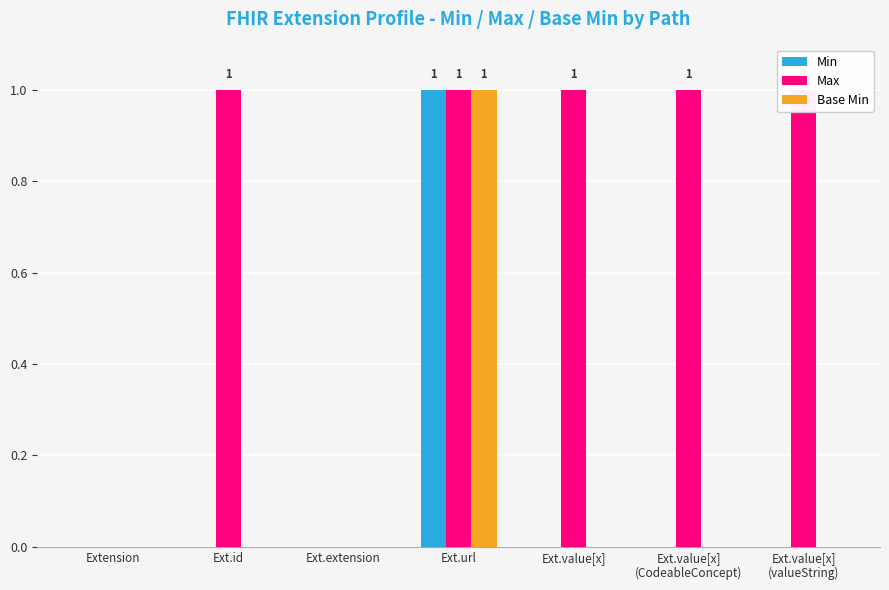

Which series has the largest total across all categories?

Max